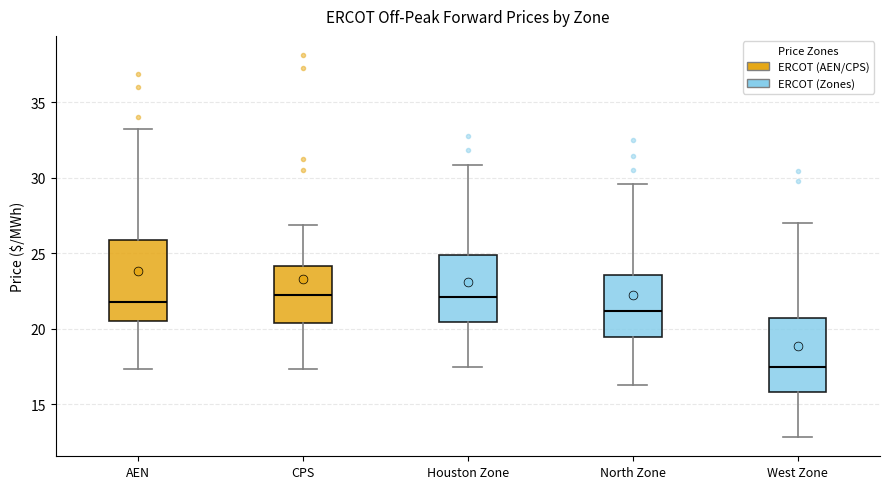

Reading left to right, transcribe this box plot: for each box, give where its median line is, the range the box spans, and where its two whiskers end, as read against the y-axis. The values are not printed on the chart, so give them approximately, as read against the axis.

AEN: median 22.0, box 20.5 to 26.0, whiskers 17.5 to 33.0
CPS: median 22.0, box 20.5 to 24.0, whiskers 17.5 to 27.0
Houston Zone: median 22.0, box 20.5 to 25.0, whiskers 17.5 to 31.0
North Zone: median 21.0, box 19.5 to 23.5, whiskers 16.5 to 29.5
West Zone: median 17.5, box 16.0 to 20.5, whiskers 13.0 to 27.0